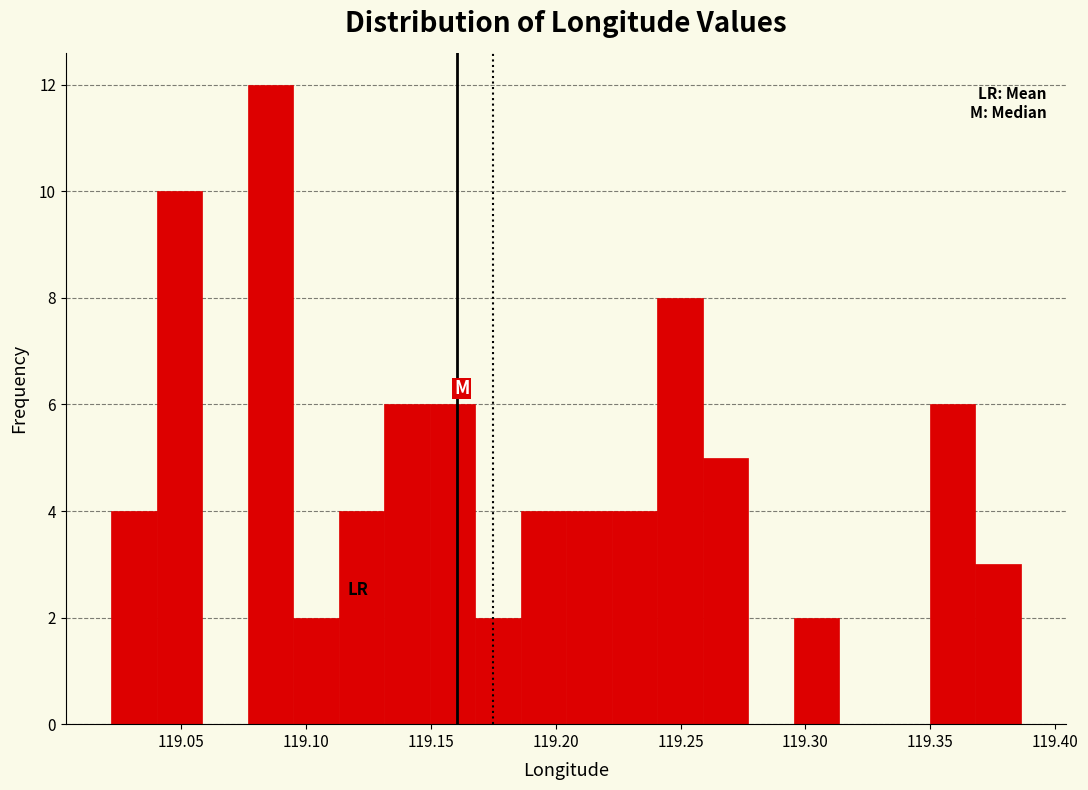

Read against the x-axis, roughly where is the centre of the tallest bar?

119.085